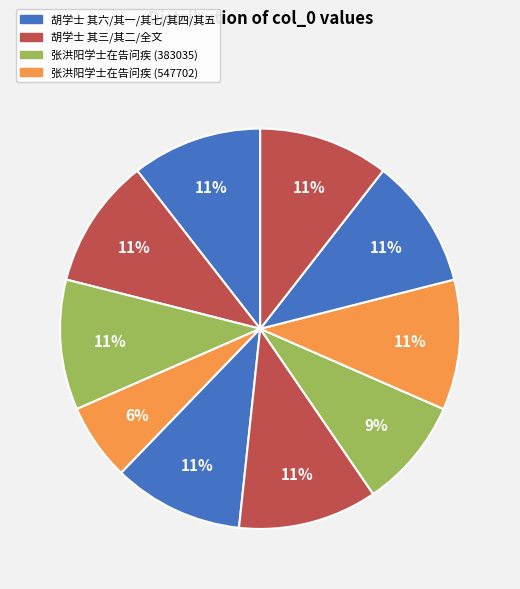

Count the number of slices in the pie.

10